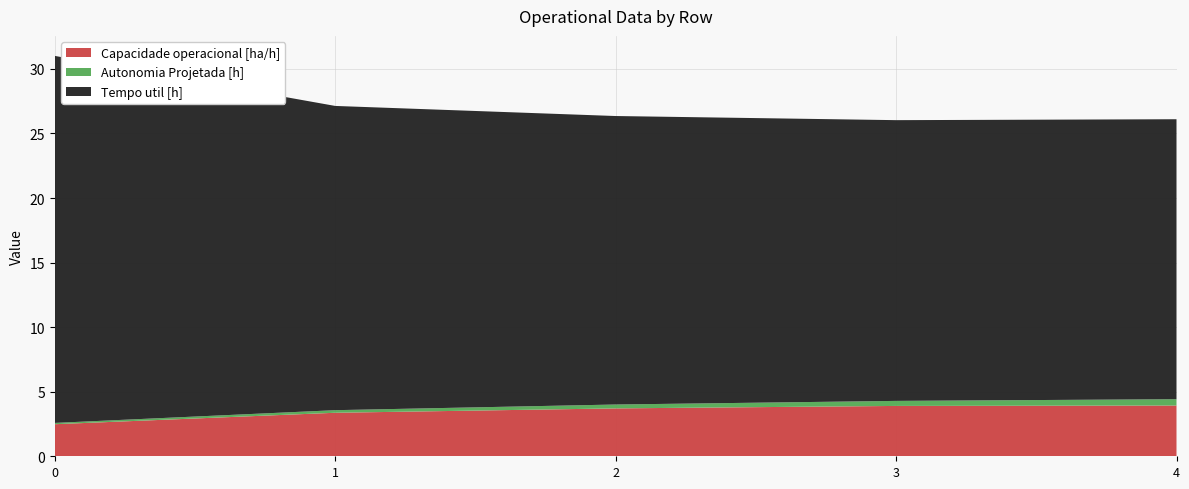

Reading left to right, what are all the values shown in this chart?

Capacidade operacional [ha/h]: 2.5	3.4	3.7	3.9	3.9
Autonomia Projetada [h]: 0.1	0.2	0.3	0.4	0.5
Tempo util [h]: 28.4	23.6	22.3	21.7	21.7